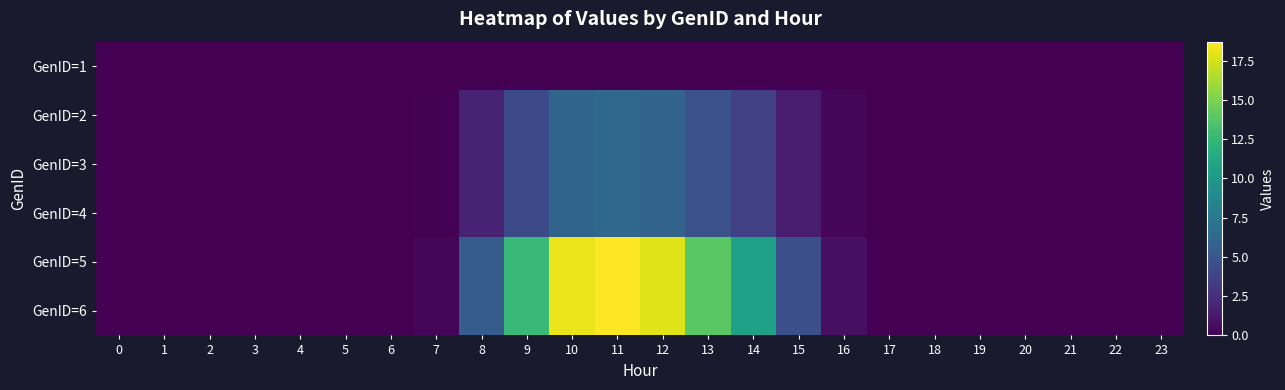

Which series has the largest total across all categories?

GenID=5